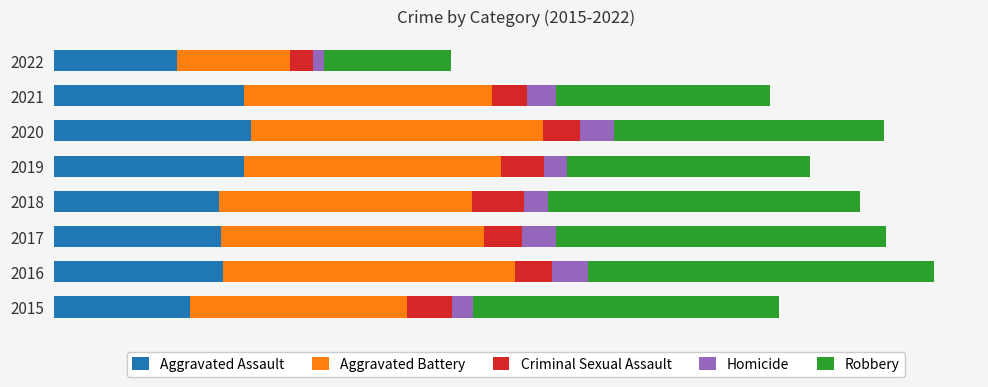

What are all the series names shown in the legend?

Aggravated Assault, Aggravated Battery, Criminal Sexual Assault, Homicide, Robbery